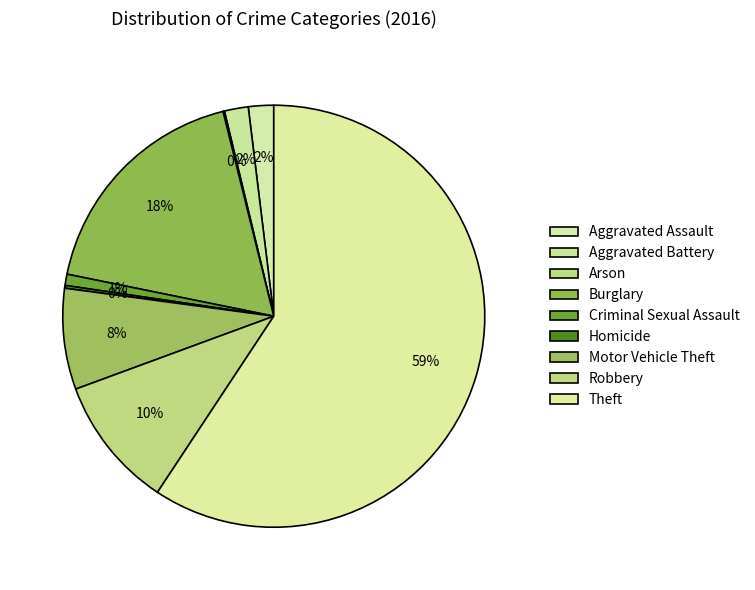

To the nearest percent, what percentage of the pie is Criminal Sexual Assault?

1%